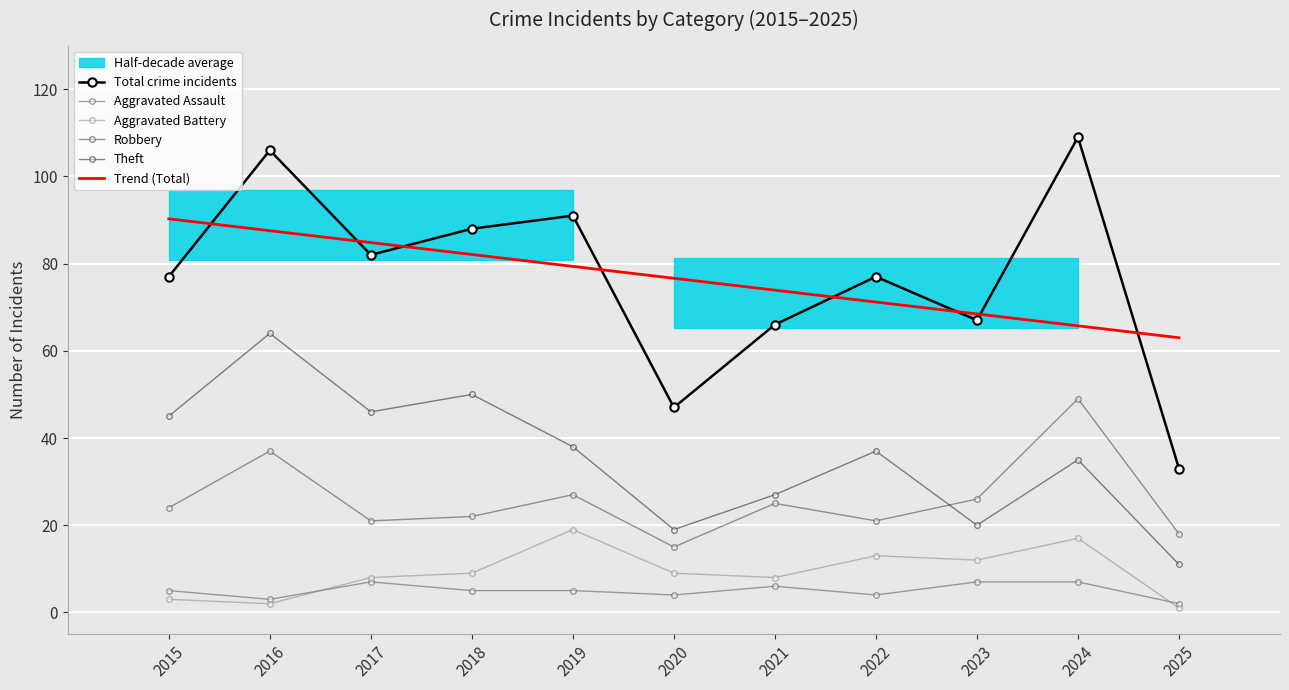

Which series changed the most between 2019 and 2025?

Total crime incidents